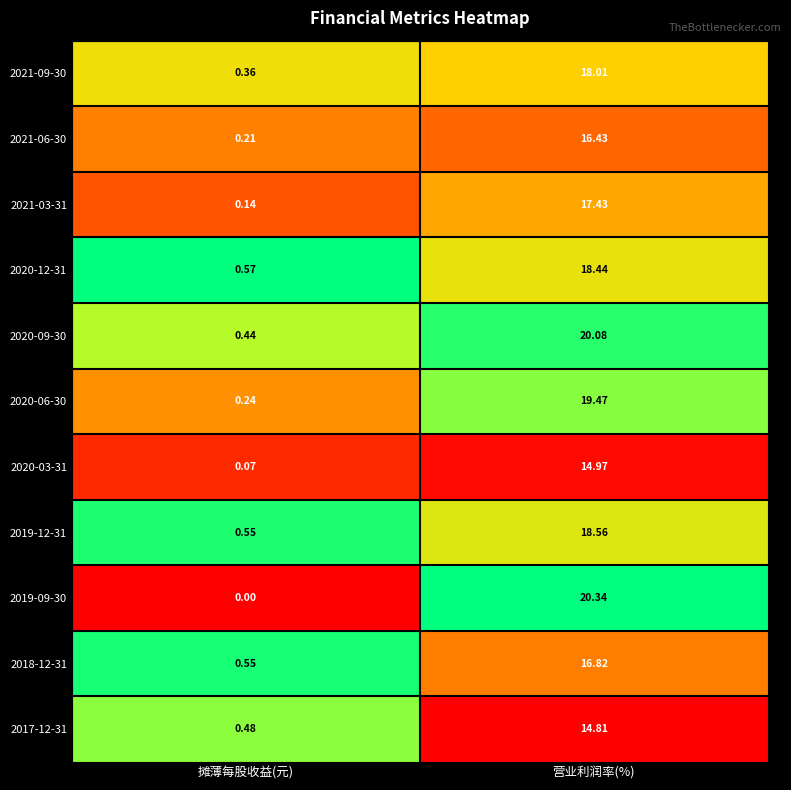

List the labels in order of 2021-09-30 value, smallest first.

摊薄每股收益(元), 营业利润率(%)